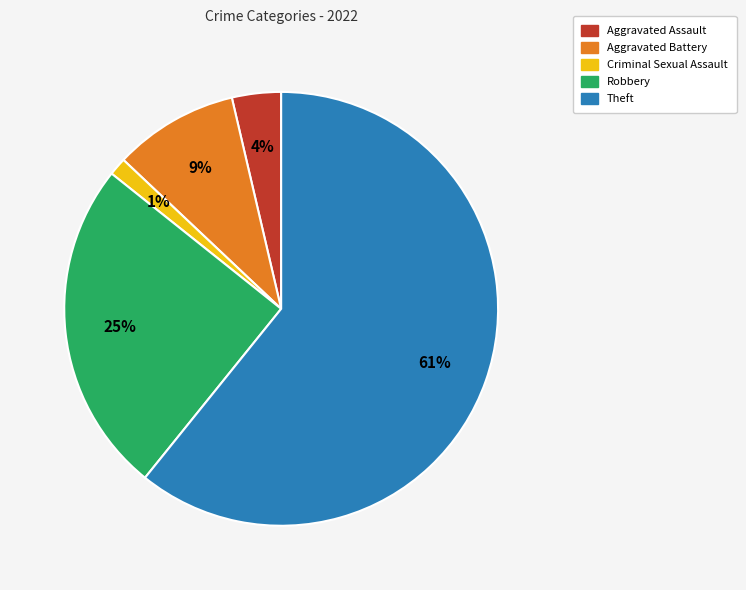

Count the number of slices in the pie.

5